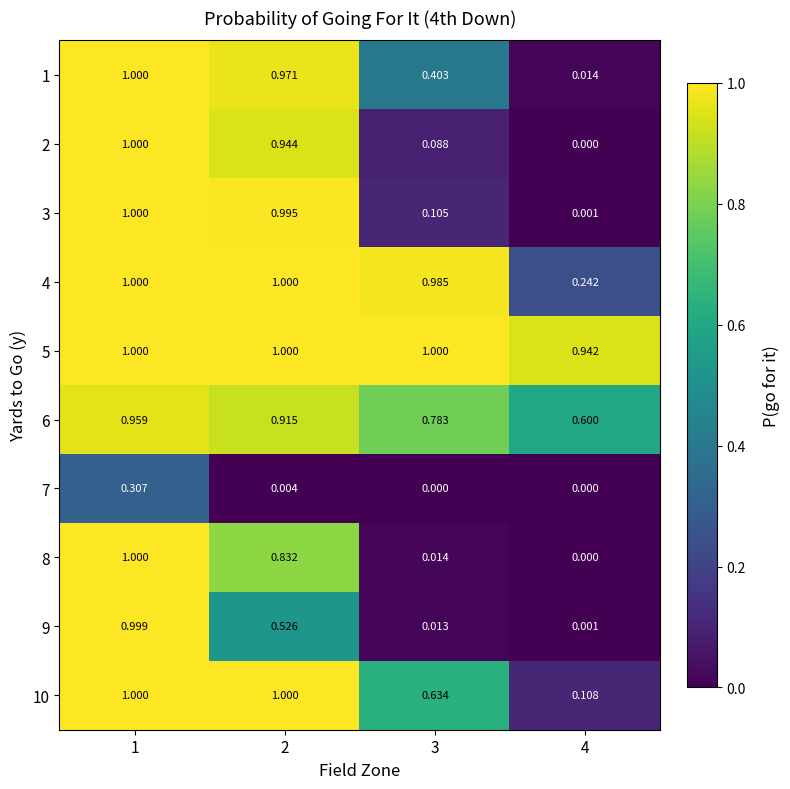

Is the value of 10 at 1 greater than the value of 2 at 2?

Yes